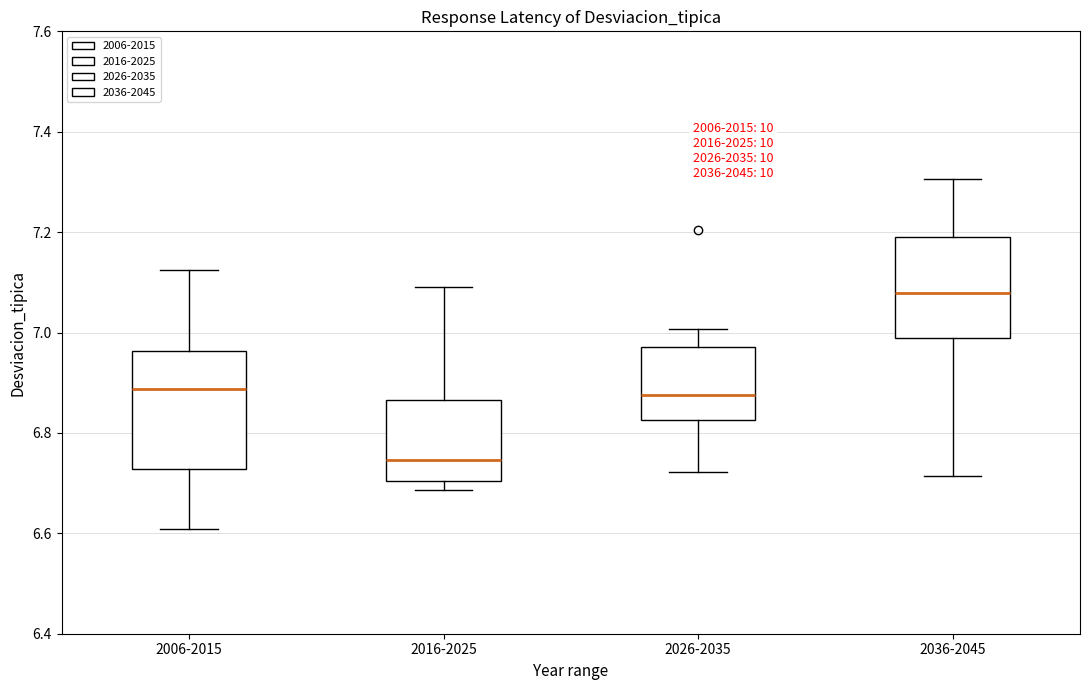

Reading left to right, read every box against the y-axis: the position of its median line, the range the box covers, and the ends of its whiskers. The values are not printed on the chart, so give them approximately, as read against the axis.

2006-2015: median 6.88, box 6.72 to 6.96, whiskers 6.60 to 7.12
2016-2025: median 6.74, box 6.70 to 6.86, whiskers 6.68 to 7.08
2026-2035: median 6.88, box 6.82 to 6.98, whiskers 6.72 to 7.00
2036-2045: median 7.08, box 6.98 to 7.18, whiskers 6.72 to 7.30